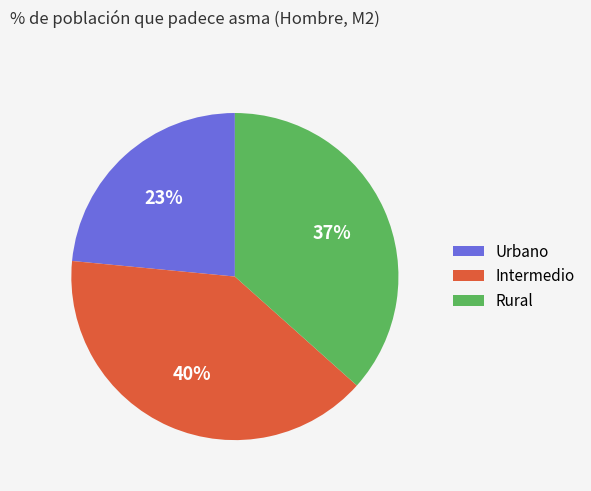

To the nearest percent, what is the average slice percentage?

33%